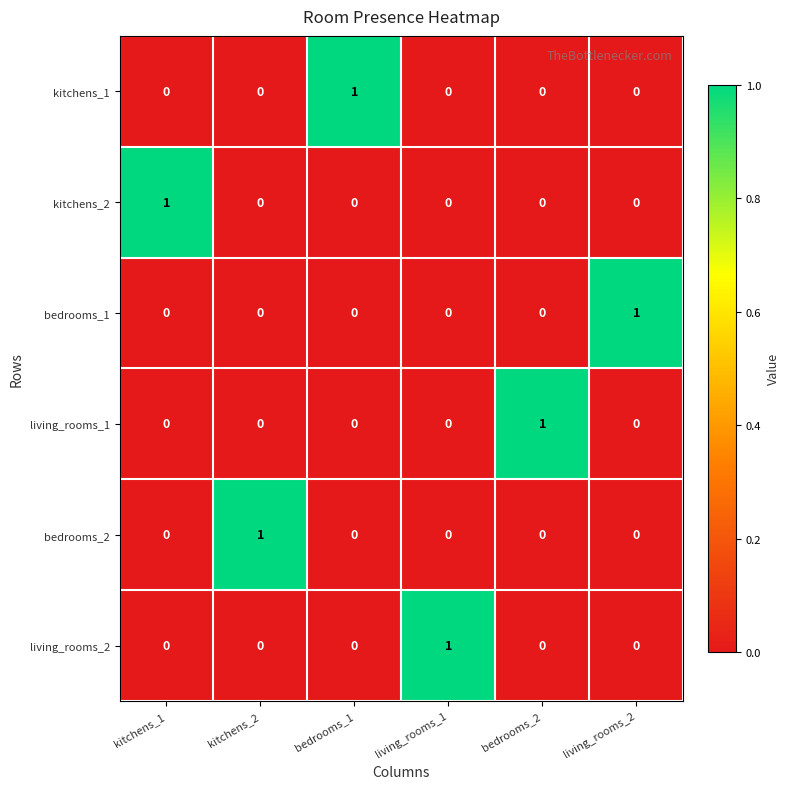

The value of kitchens_1 at bedrooms_2 is -1. True or false?

False